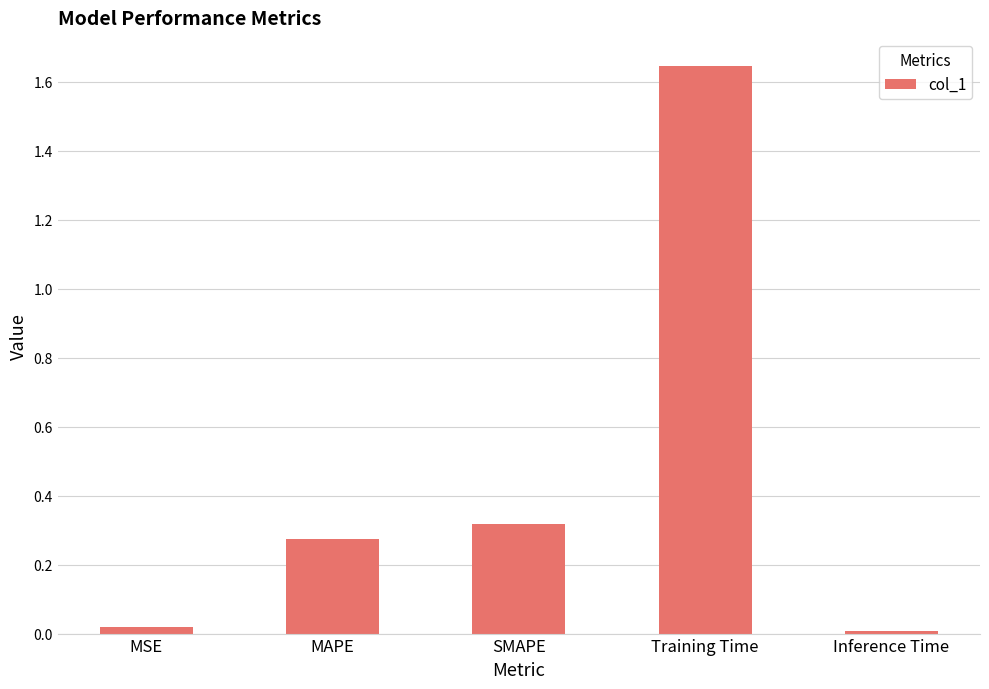

Between MAPE and Training Time, which is larger?

Training Time